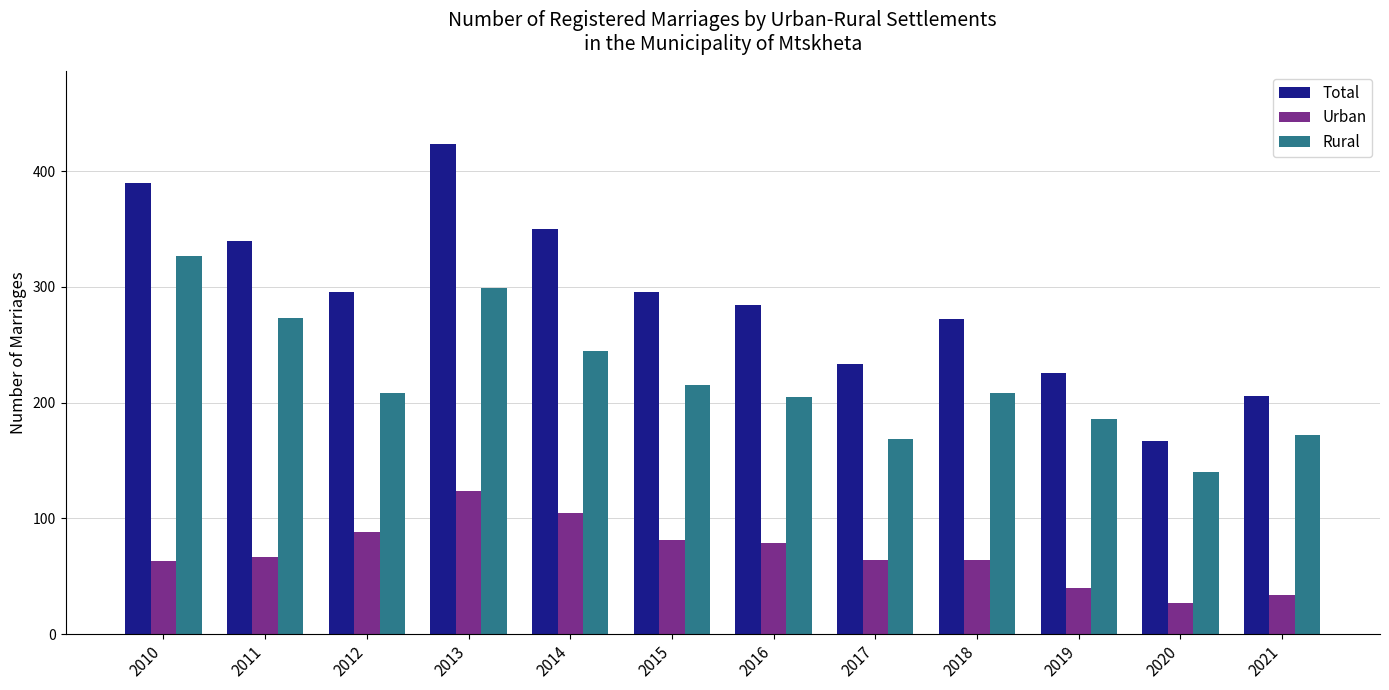

What is the value of the Rural bar at the 7th from the left?

205